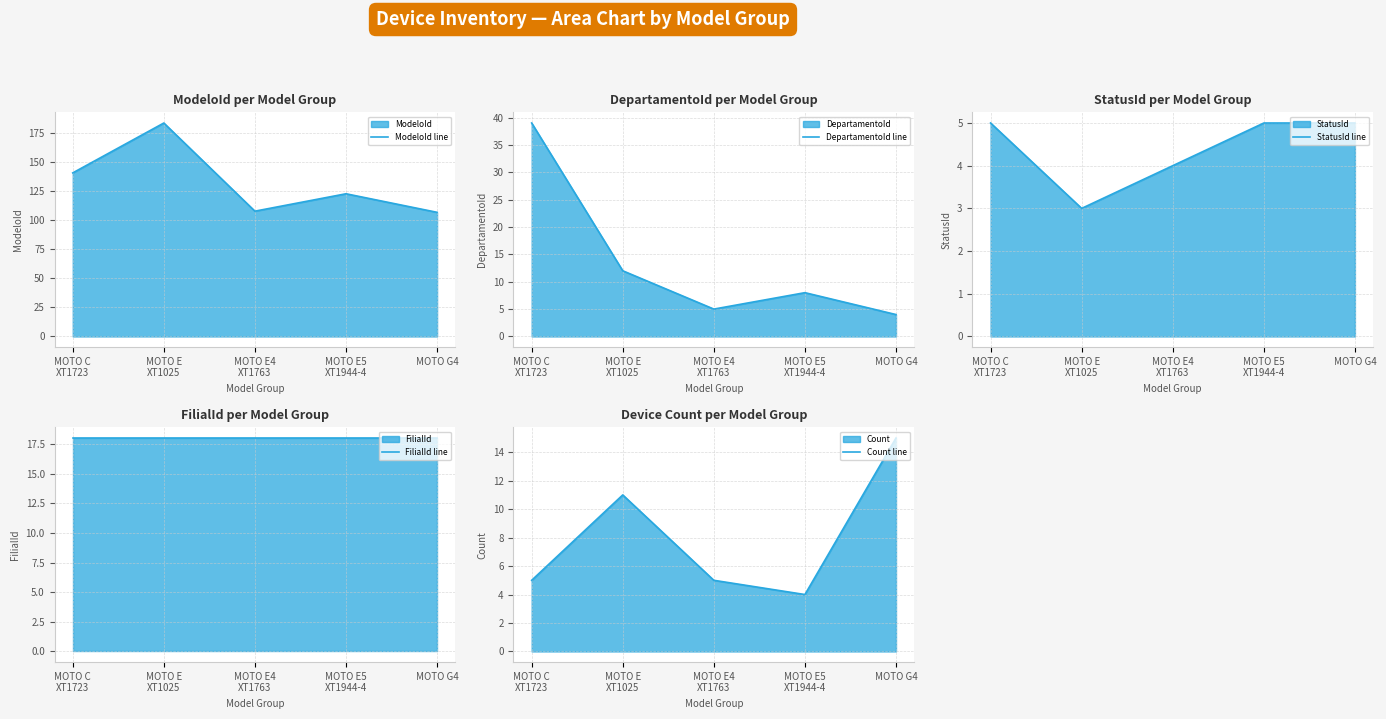

Where does the ModeloId line series first go above 123?

MOTO C
XT1723